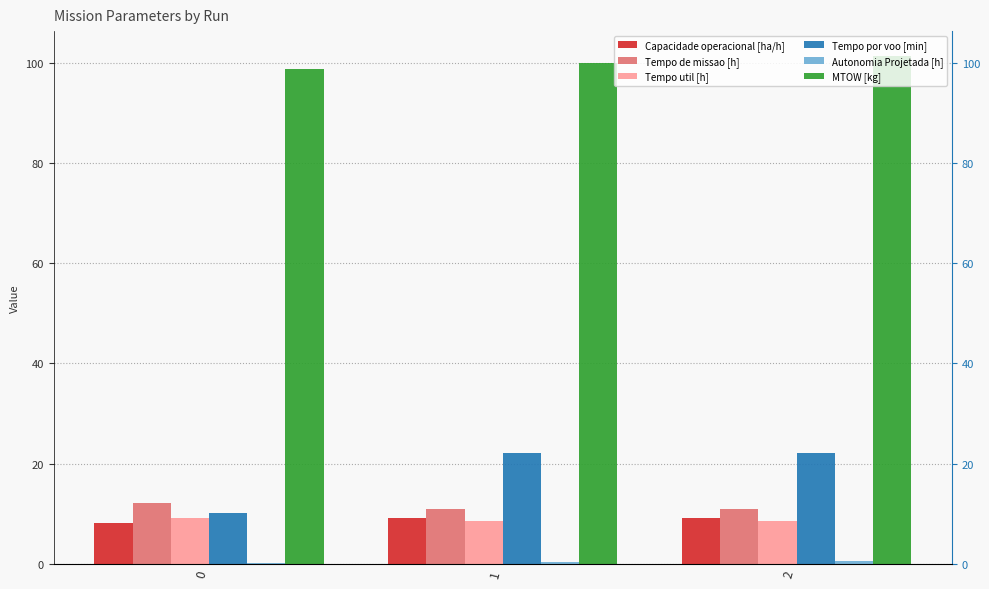

What are all the series names shown in the legend?

Capacidade operacional [ha/h], Tempo de missao [h], Tempo util [h], Tempo por voo [min], Autonomia Projetada [h], MTOW [kg]